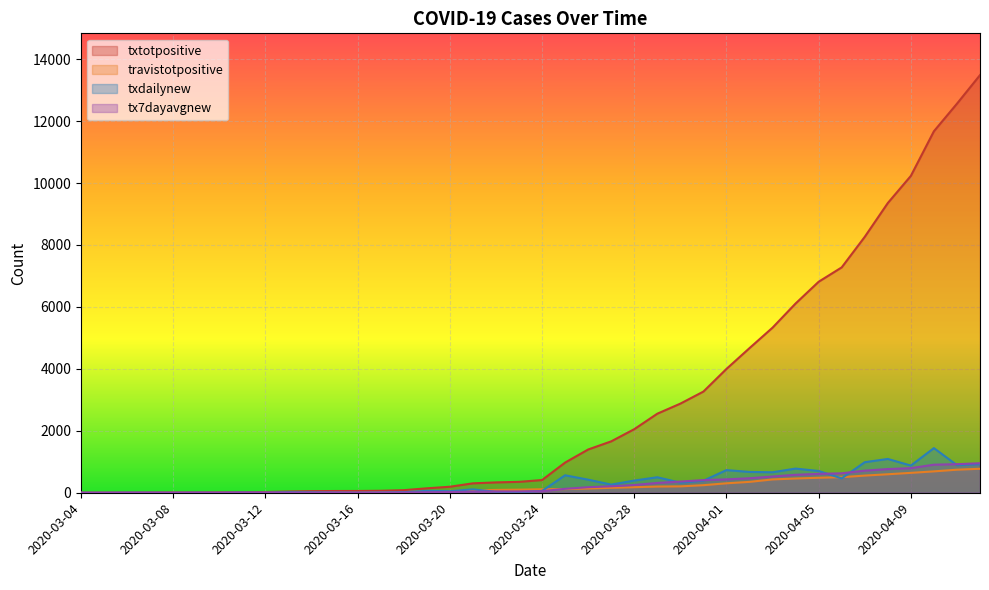

Is the value of txtotpositive at 2020-03-24 greater than the value of tx7dayavgnew at 2020-04-02?

No